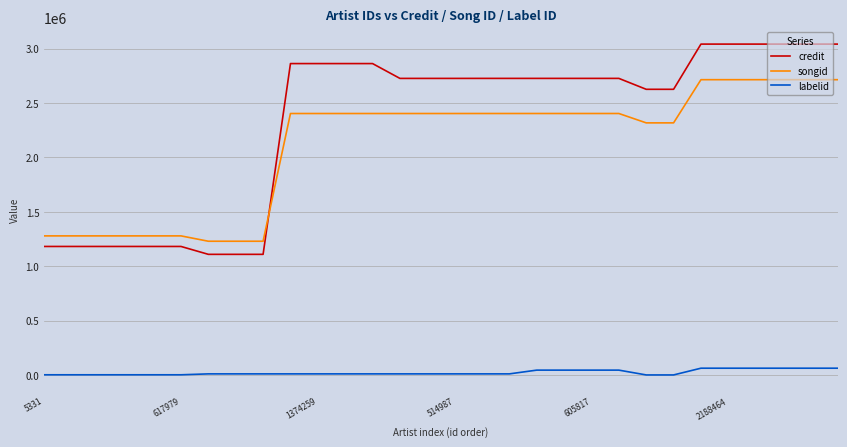

What is the maximum value shown in the chart?

3041024